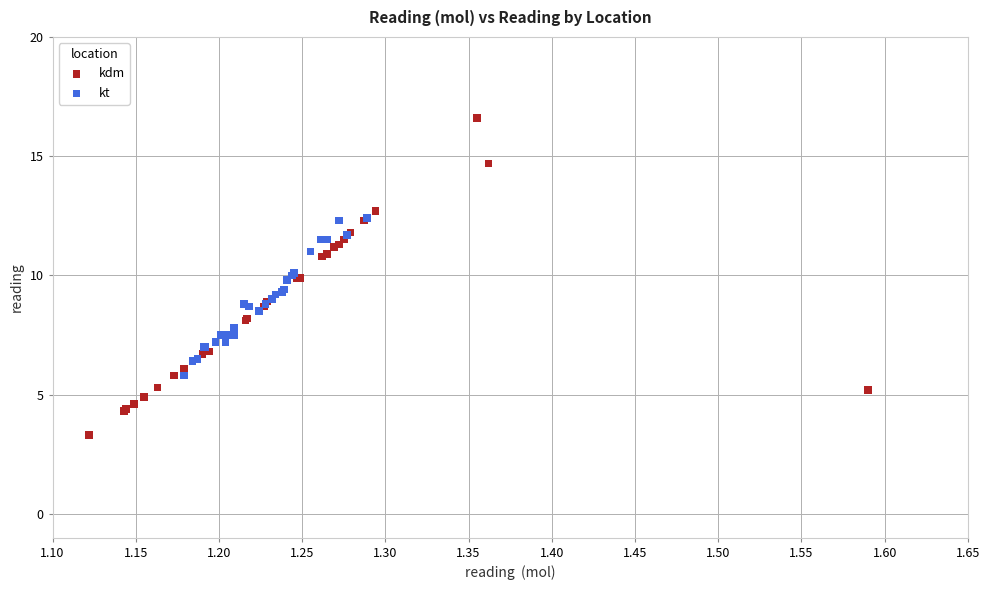

Which series reaches the maximum Y coordinate?

kdm